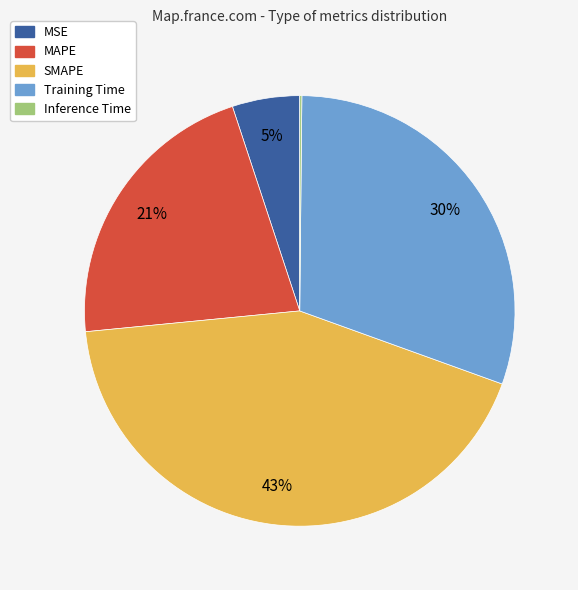

To the nearest percent, what is the average slice percentage?

20%